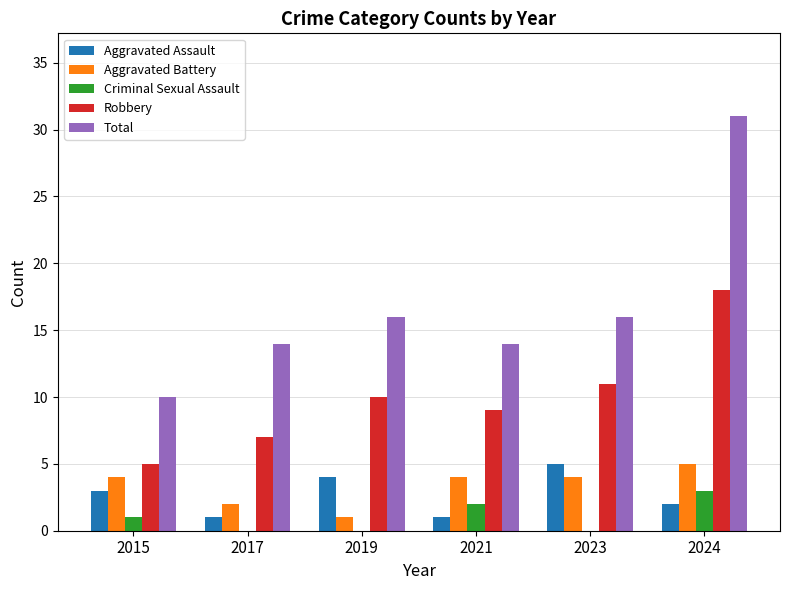

Read the Aggravated Battery value at 2024.

5